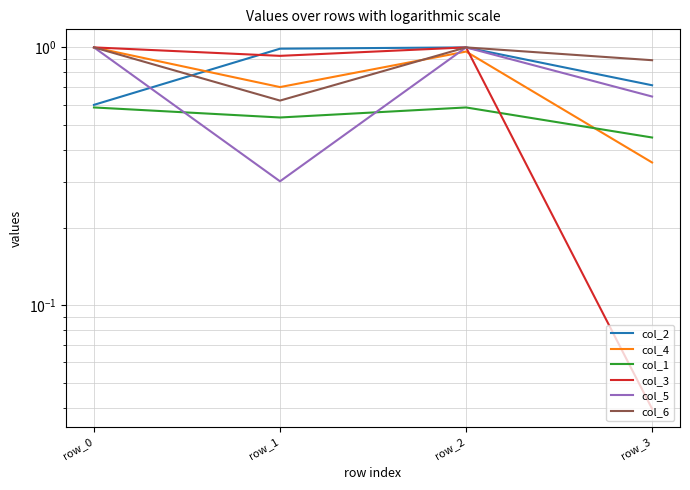

How many distinct data groups are displayed?

6